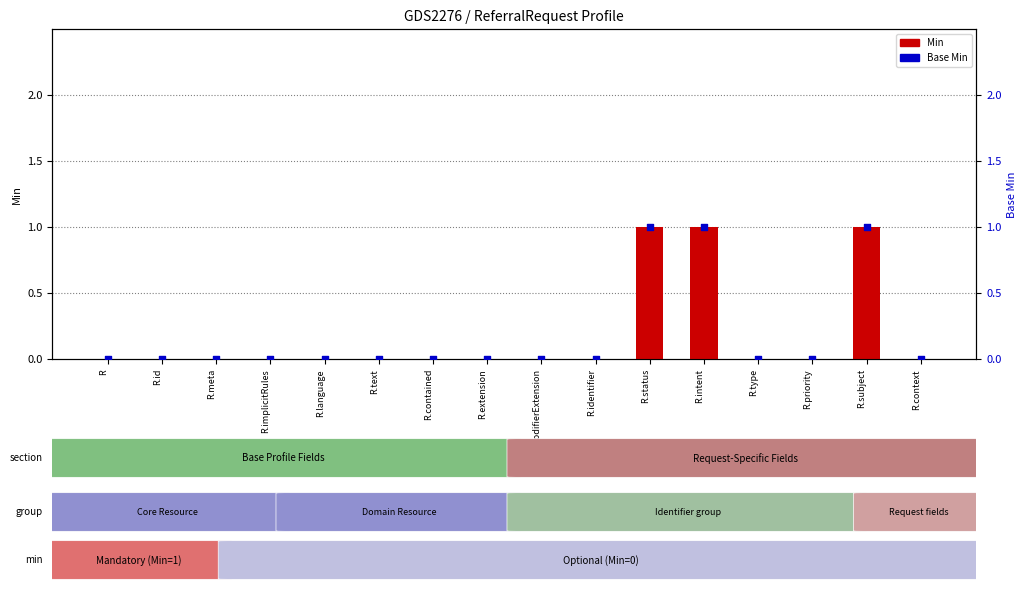

What are all the series names shown in the legend?

Min, Base Min